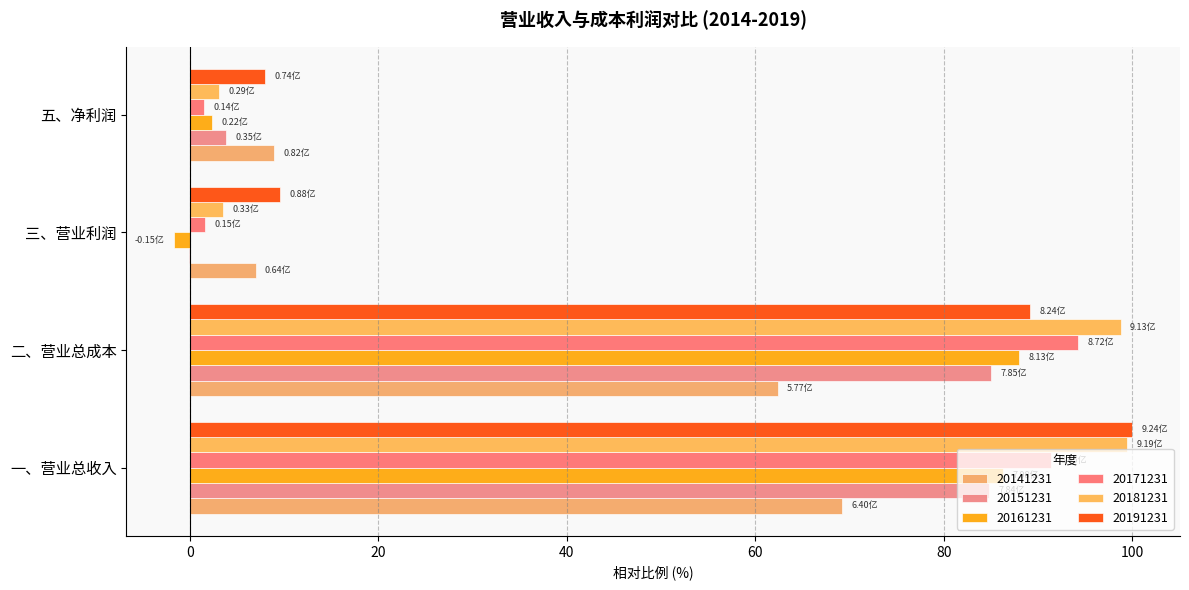

How many series are shown in this chart?

6